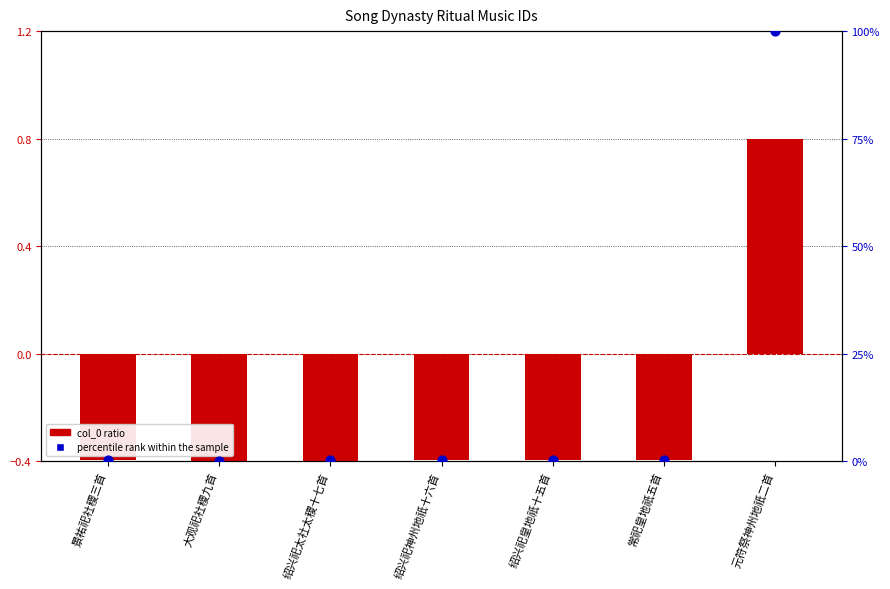

Which series contains the highest Y value?

percentile rank